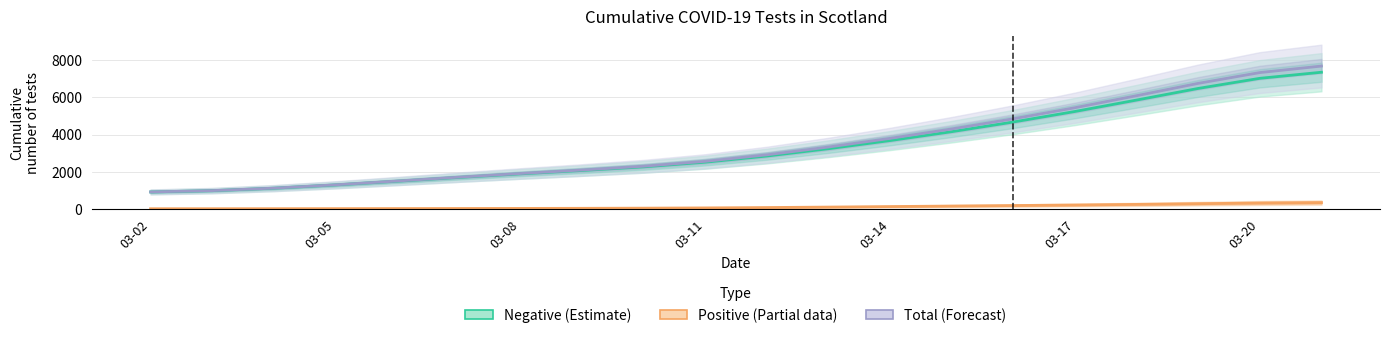

Is it true that Total (Forecast) equals 897.4 at 03-11?

False